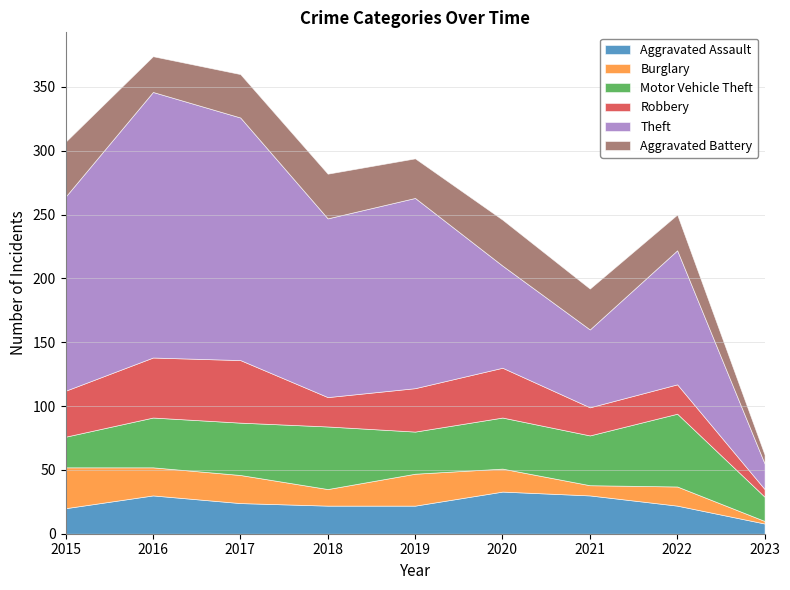

Reading left to right, list all the values displayed in this chart.

Aggravated Assault: 2015=20	2016=30	2017=24	2018=22	2019=22	2020=33	2021=30	2022=22	2023=8
Burglary: 2015=32	2016=22	2017=22	2018=13	2019=25	2020=18	2021=8	2022=15	2023=2
Motor Vehicle Theft: 2015=24	2016=39	2017=41	2018=49	2019=33	2020=40	2021=39	2022=57	2023=19
Robbery: 2015=36	2016=47	2017=49	2018=23	2019=34	2020=39	2021=22	2022=23	2023=6
Theft: 2015=152	2016=208	2017=190	2018=140	2019=149	2020=80	2021=61	2022=105	2023=20
Aggravated Battery: 2015=43	2016=28	2017=34	2018=35	2019=31	2020=36	2021=32	2022=28	2023=7